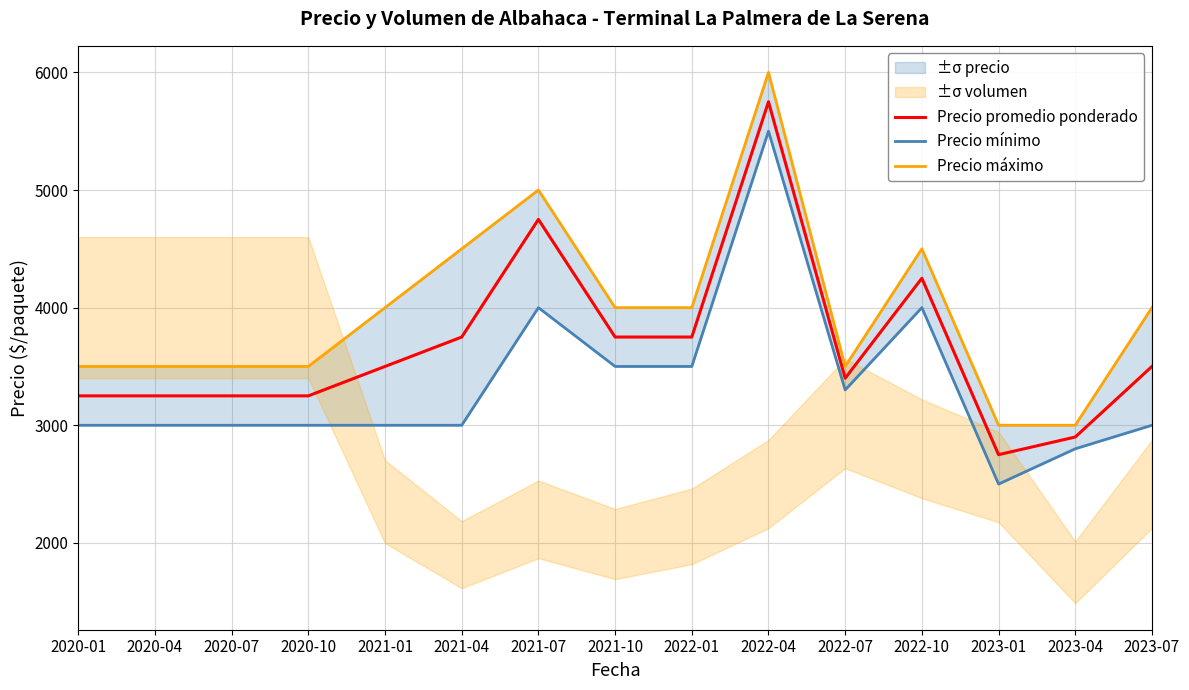

True or false: Precio promedio ponderado and Precio mínimo cross at least once.

False